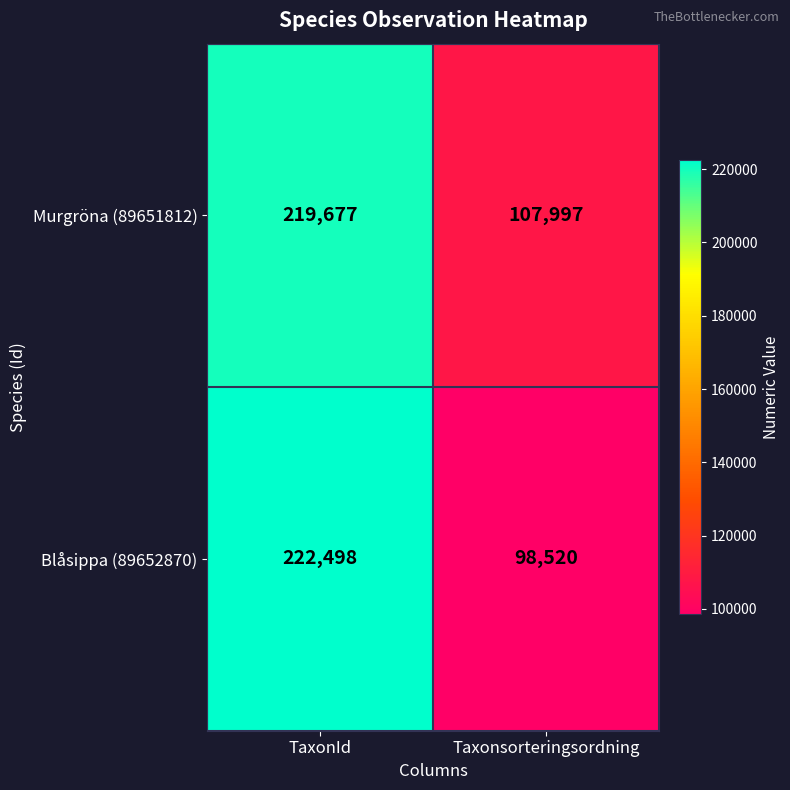

Reading left to right, transcribe all the data shown in this chart.

Murgröna (89651812): 219677	107997
Blåsippa (89652870): 222498	98520